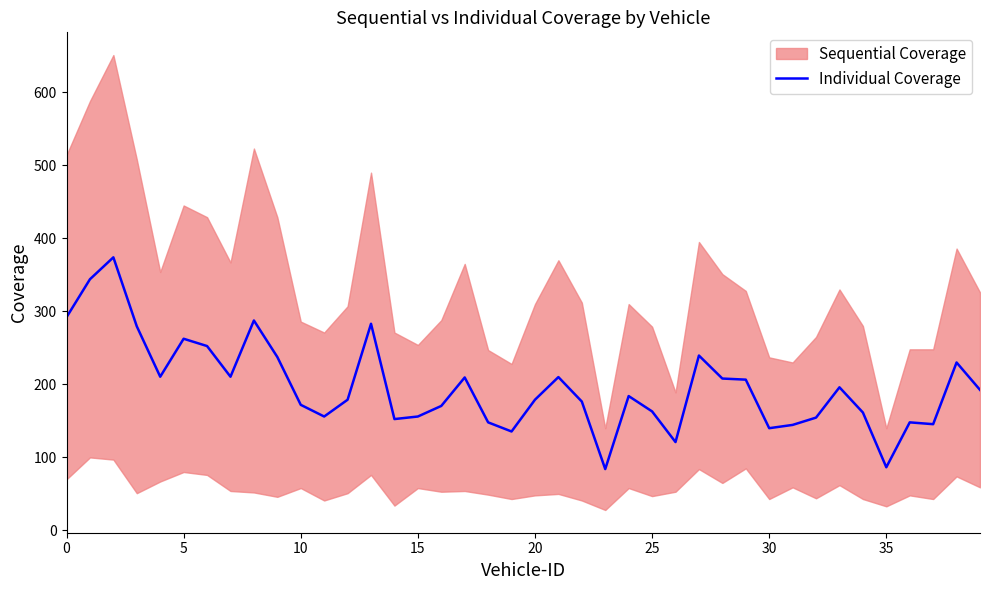

What is the ratio of the value at 13 to the value at 29?

1.4